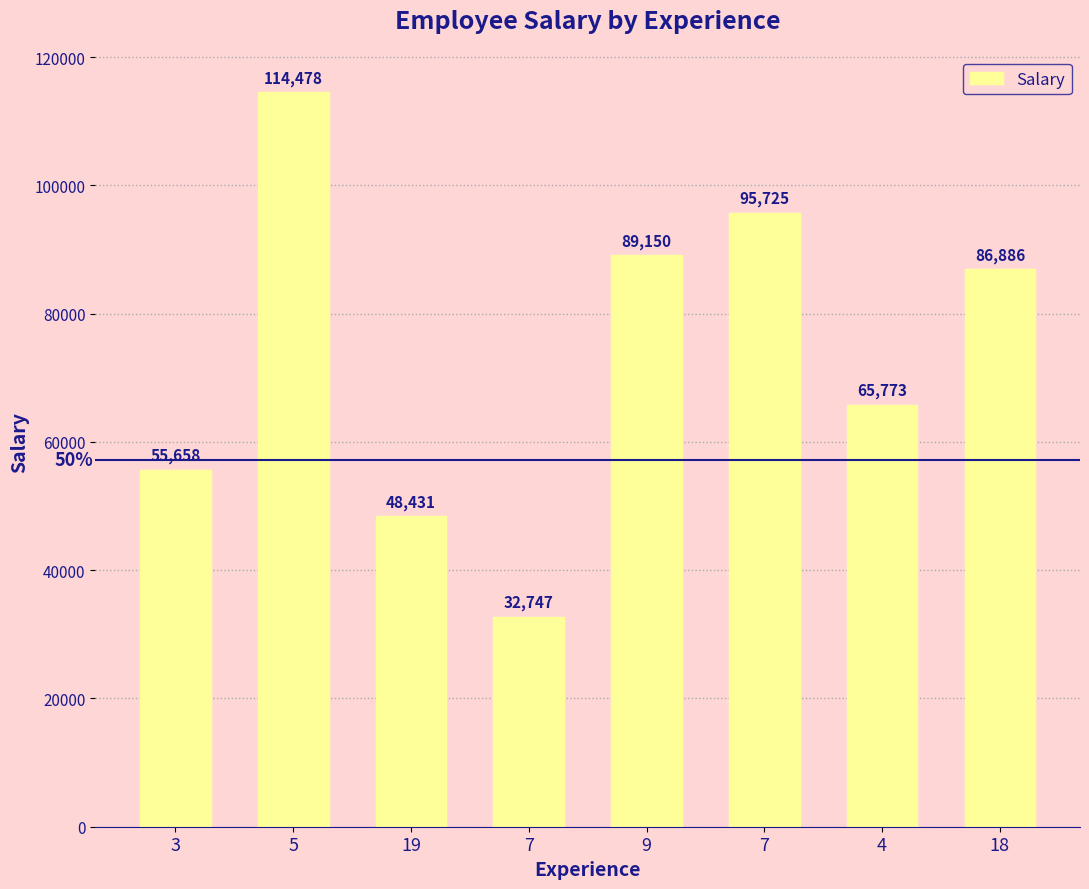

Does the chart contain any negative values?

No